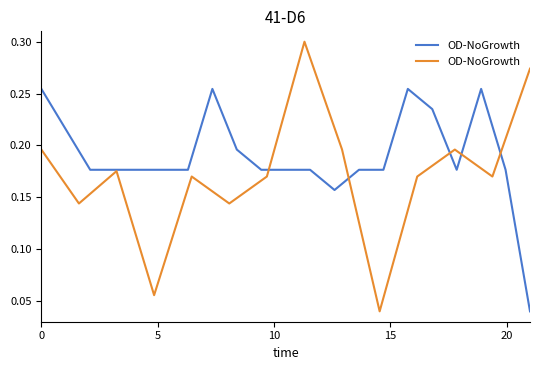

What is the difference between the maximum and minimum values?

0.3